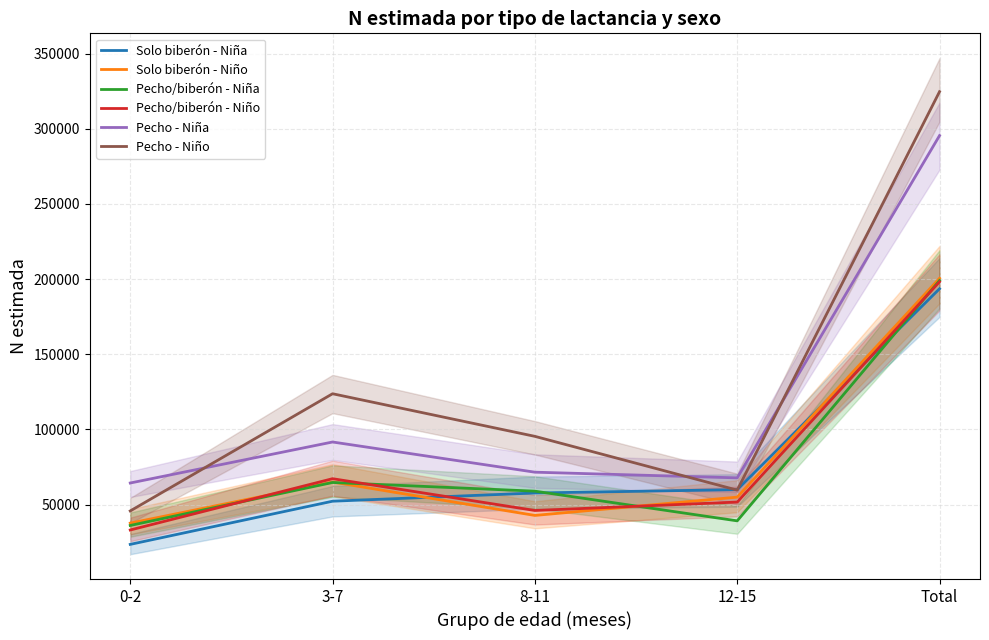

How many interior local valleys does the Pecho - Niña series have?

1